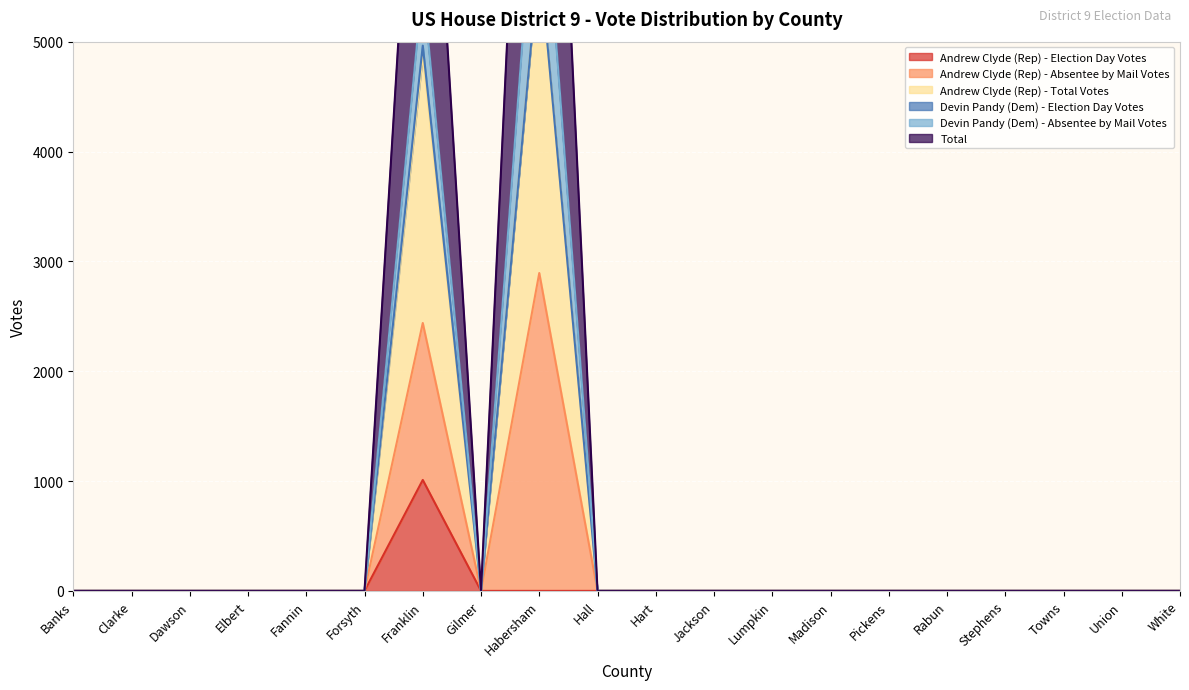

True or false: Andrew Clyde (Rep) - Total Votes and Andrew Clyde (Rep) - Election Day Votes intersect in this chart.

False